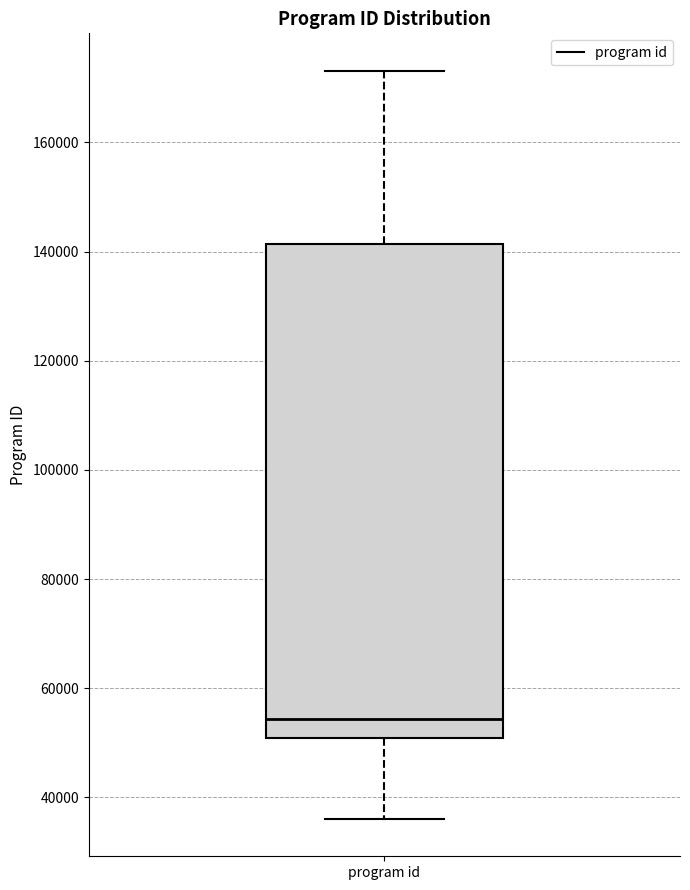

Read this box plot against the y-axis: the position of the median line, the range covered by the box, and the ends of both whiskers. The values are not printed on the chart, so give them approximately, as read against the axis.

median 54000, box 50000 to 142000, whiskers 36000 to 174000